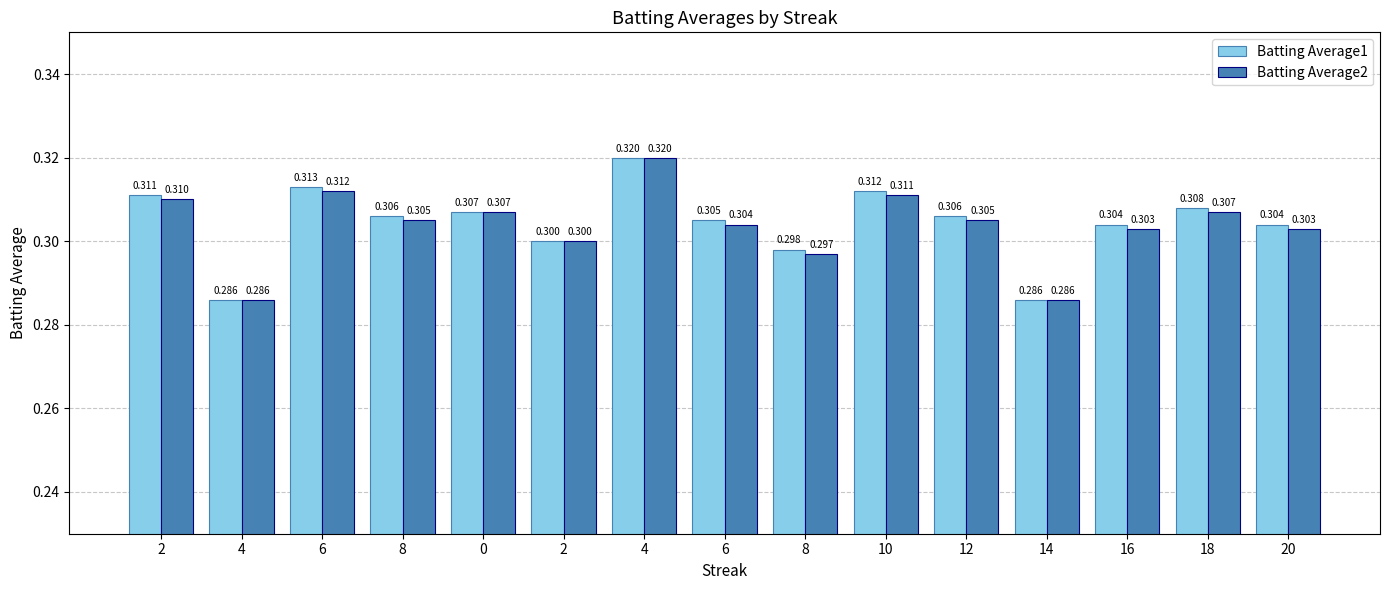

Which series changed the most between 8 and 6?

Batting Average1